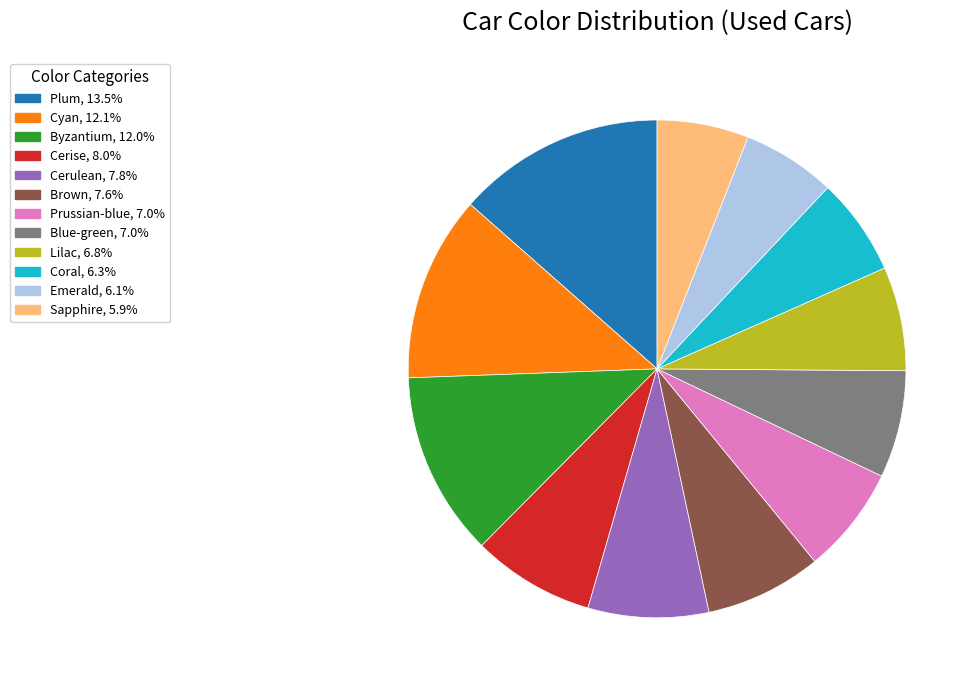

Count the number of slices in the pie.

12